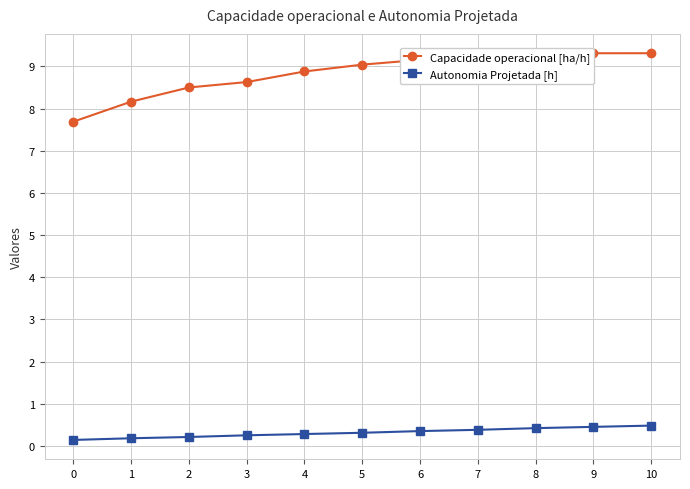

What is the sum of all Autonomia Projetada [h] values?

3.5